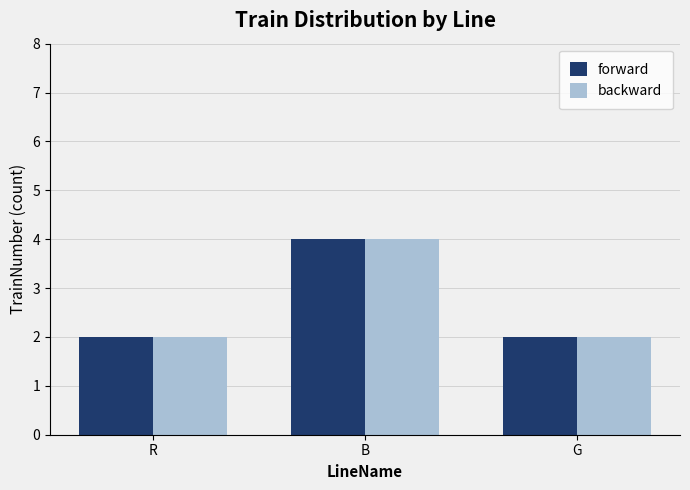

Is the value of backward at R greater than the value of forward at B?

No